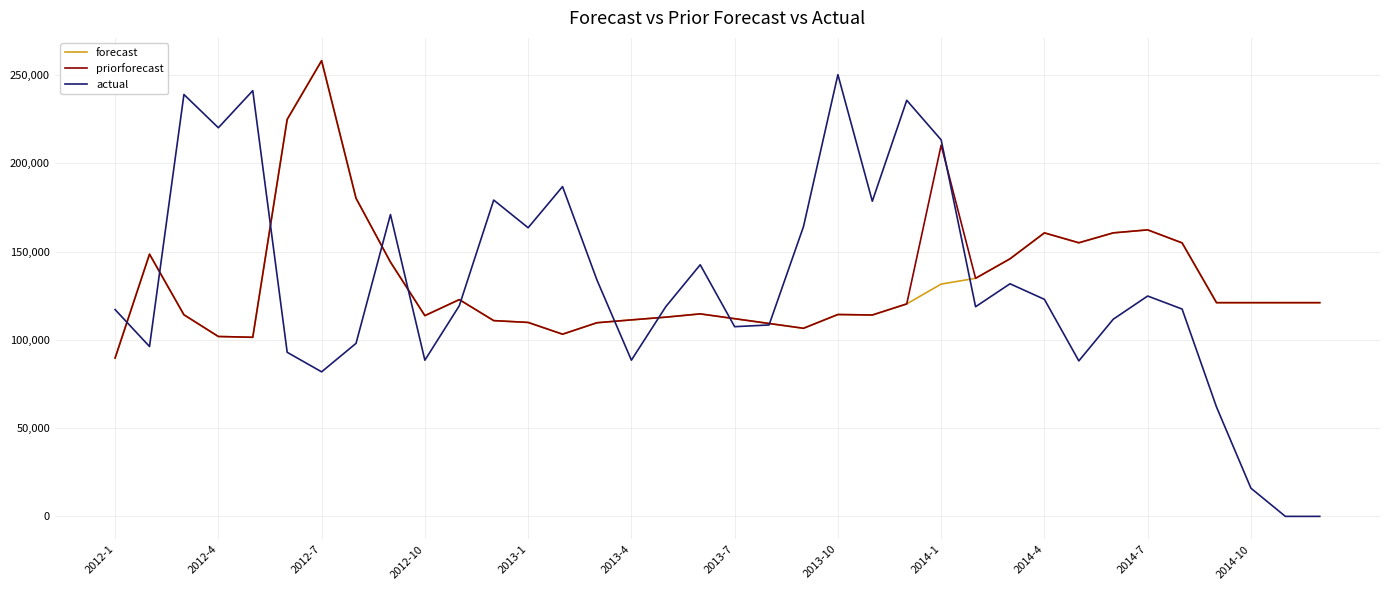

What is the maximum value shown in the chart?

258142